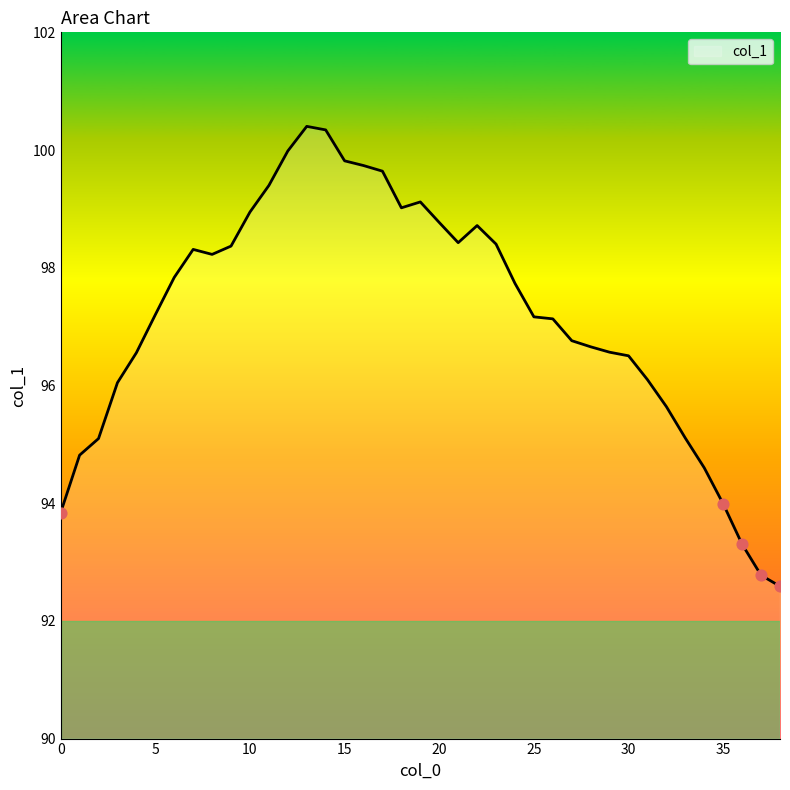

What is the maximum value shown in the chart?

100.4